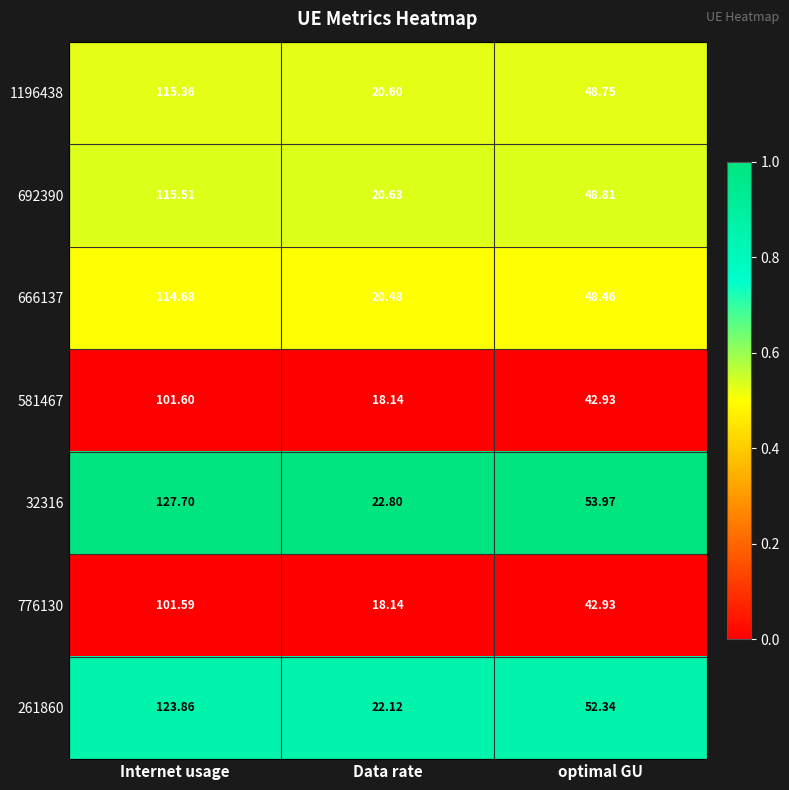

How many series are shown in this chart?

7